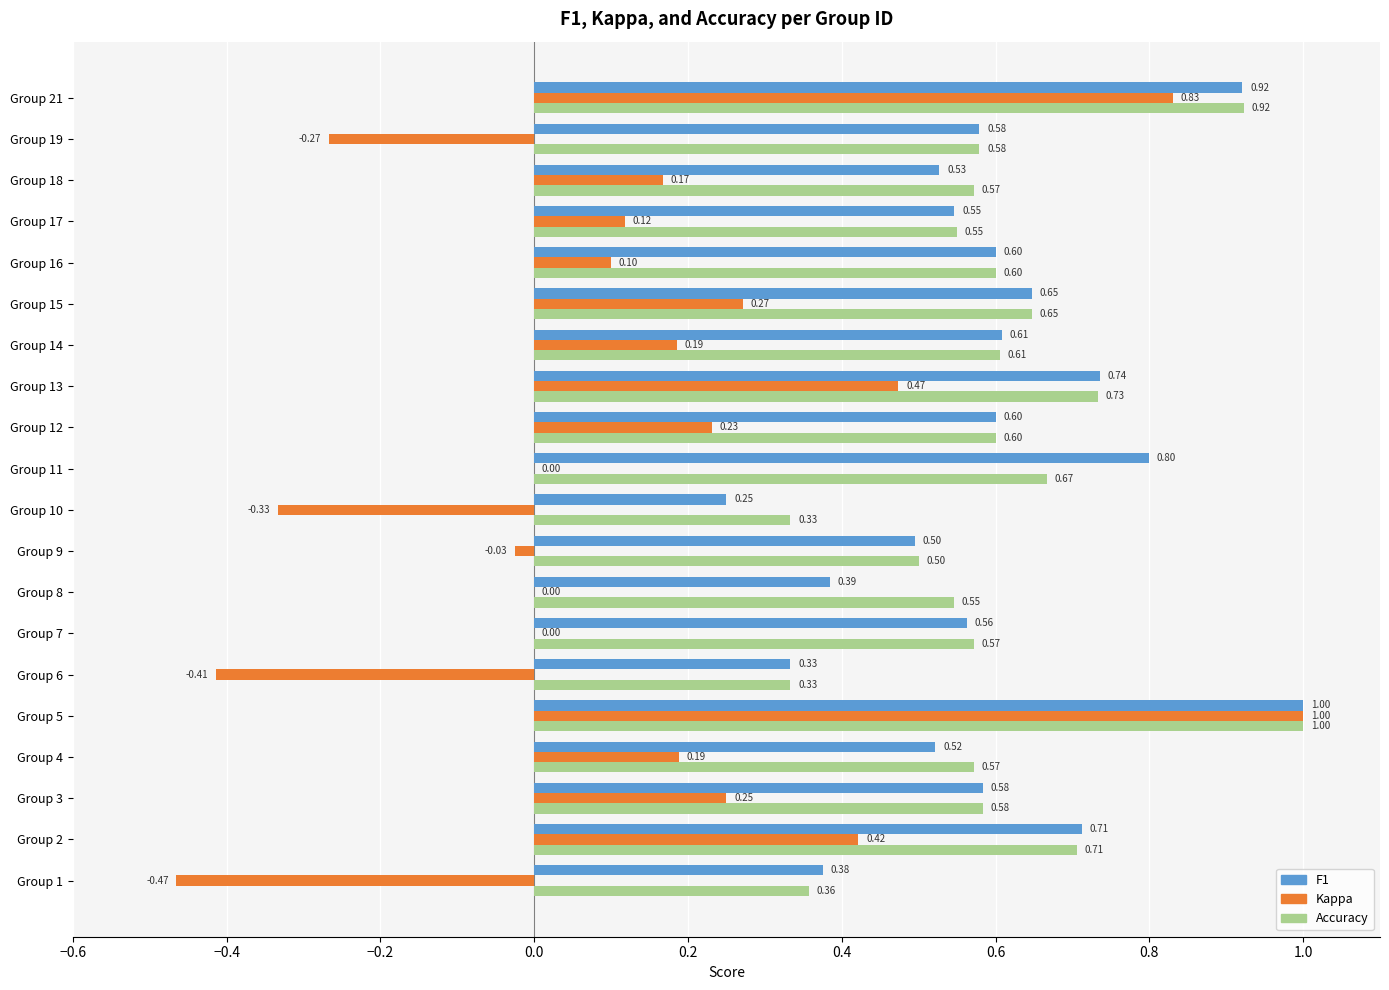

What is the total value across all series at Group 12?

1.4